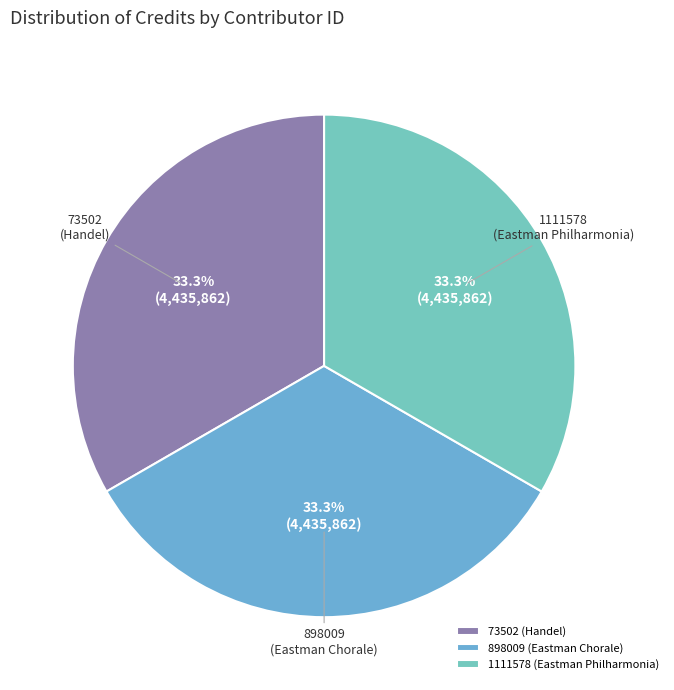

What is the ratio of the value at 73502 (Handel) to the value at 898009 (Eastman Chorale)?

1.0